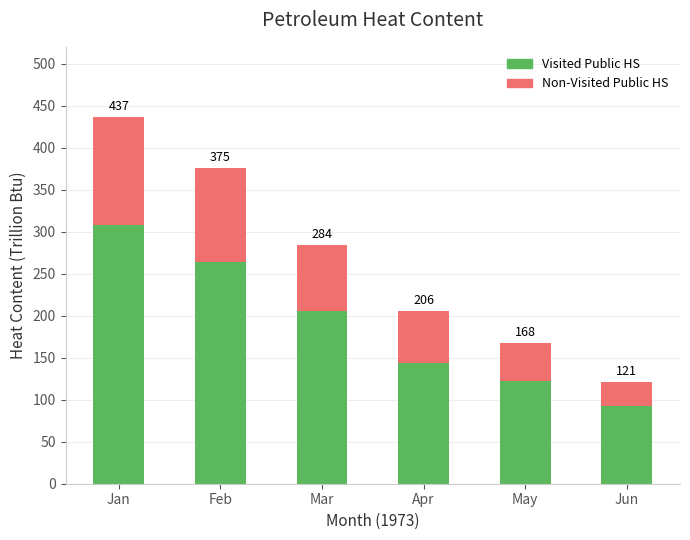

Does the chart contain any negative values?

No